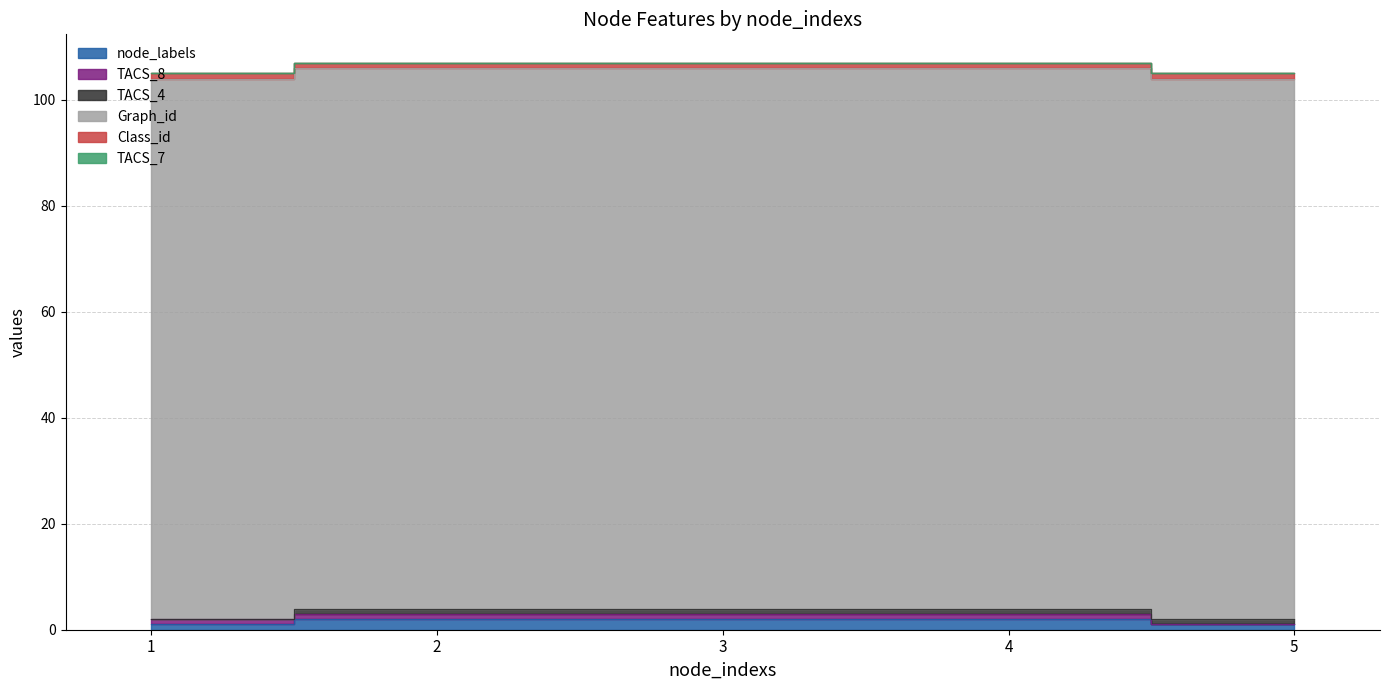

Which category has the lowest value in the TACS_8 series?

5